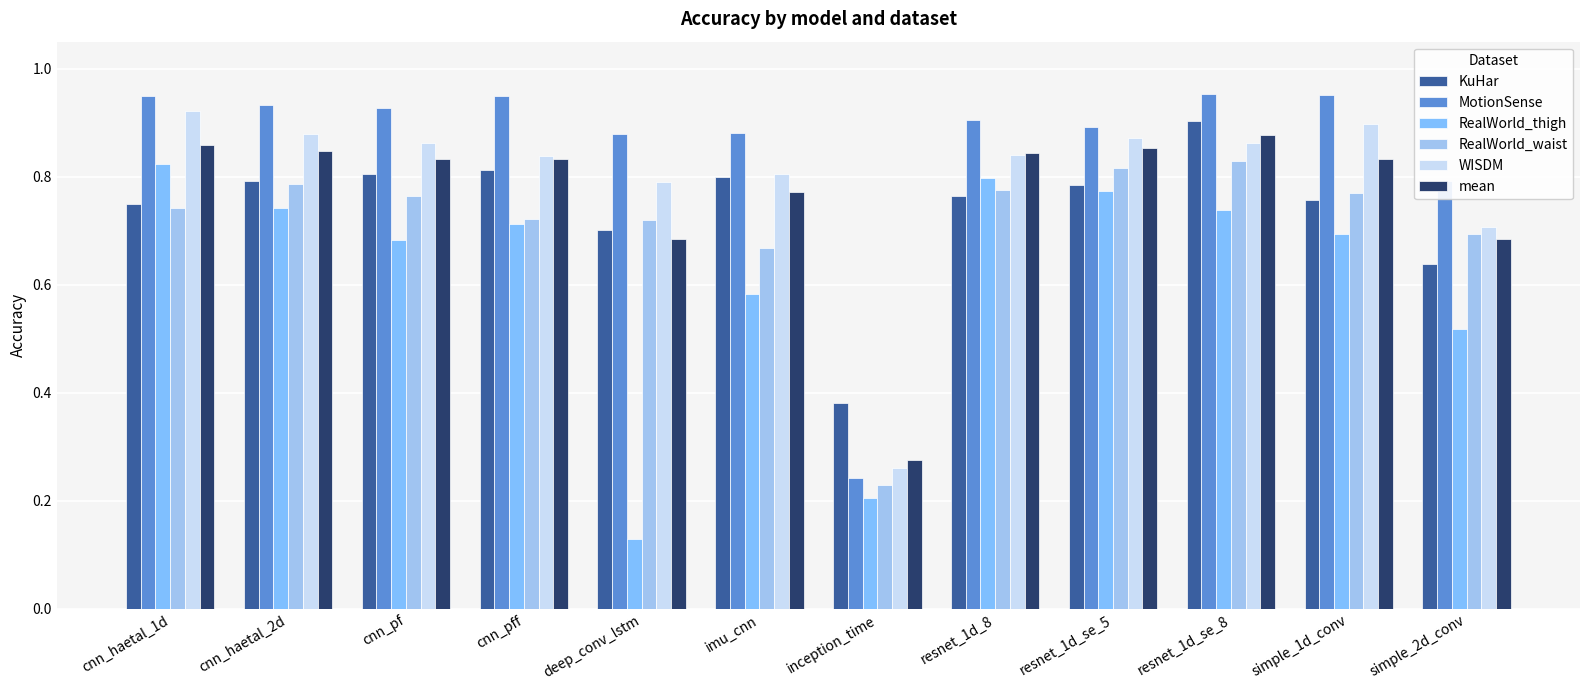

Are the bars horizontal?

No